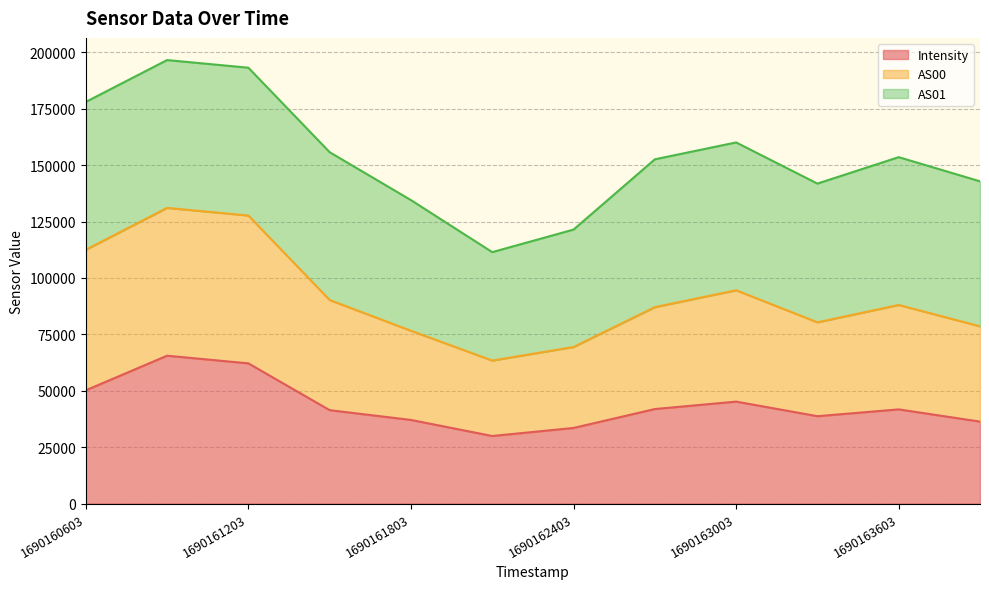

How many data points in Intensity are above 41733?

6